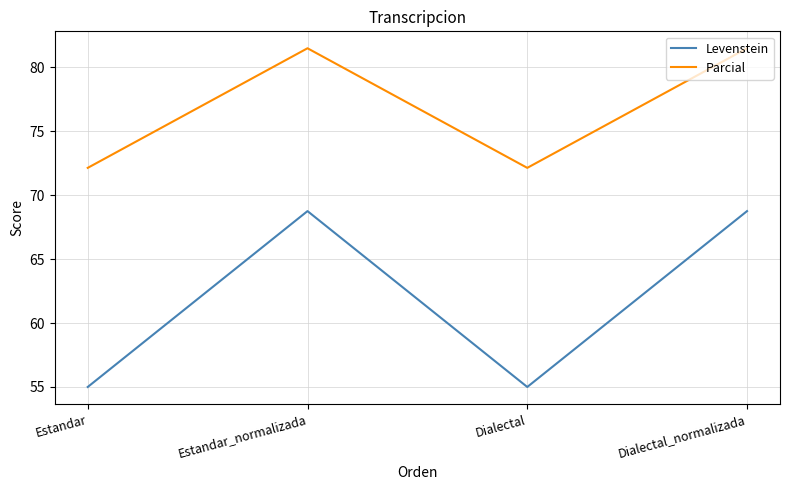

At which label does Levenstein first exceed 68?

Estandar_normalizada